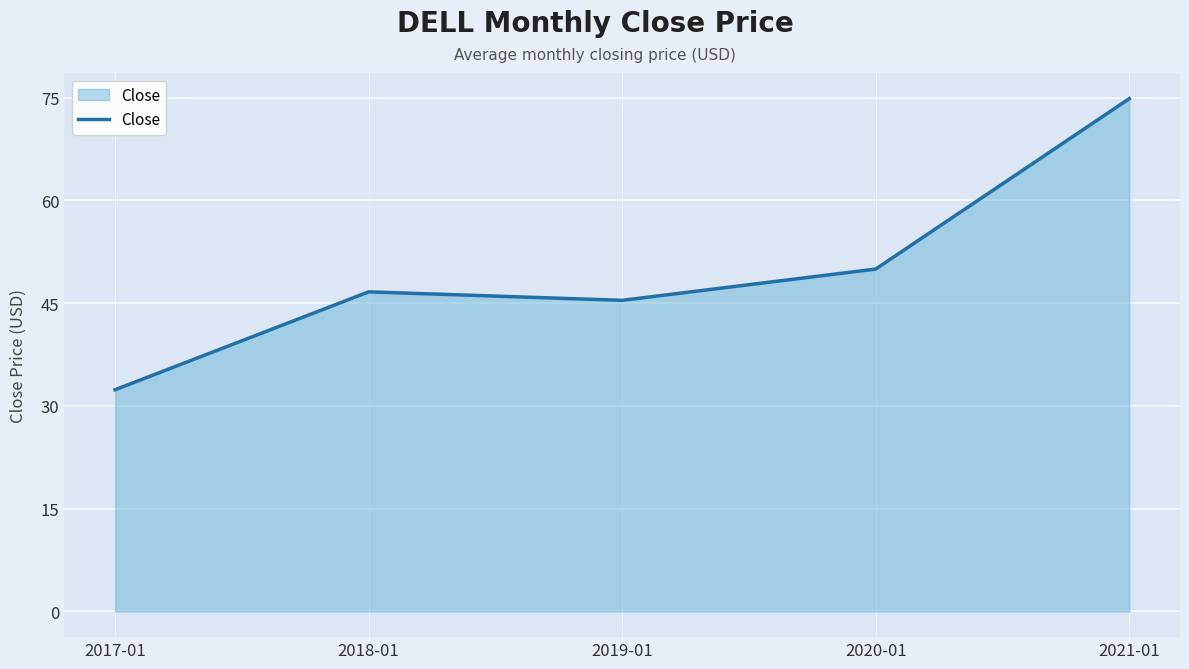

What is the minimum value shown in the chart?

32.4